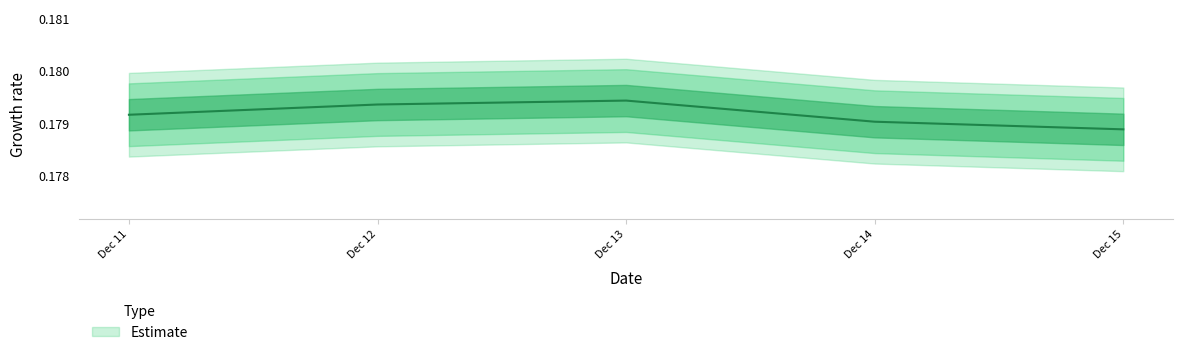

True or false: there are more than 0 points higher than both neighbors.

True